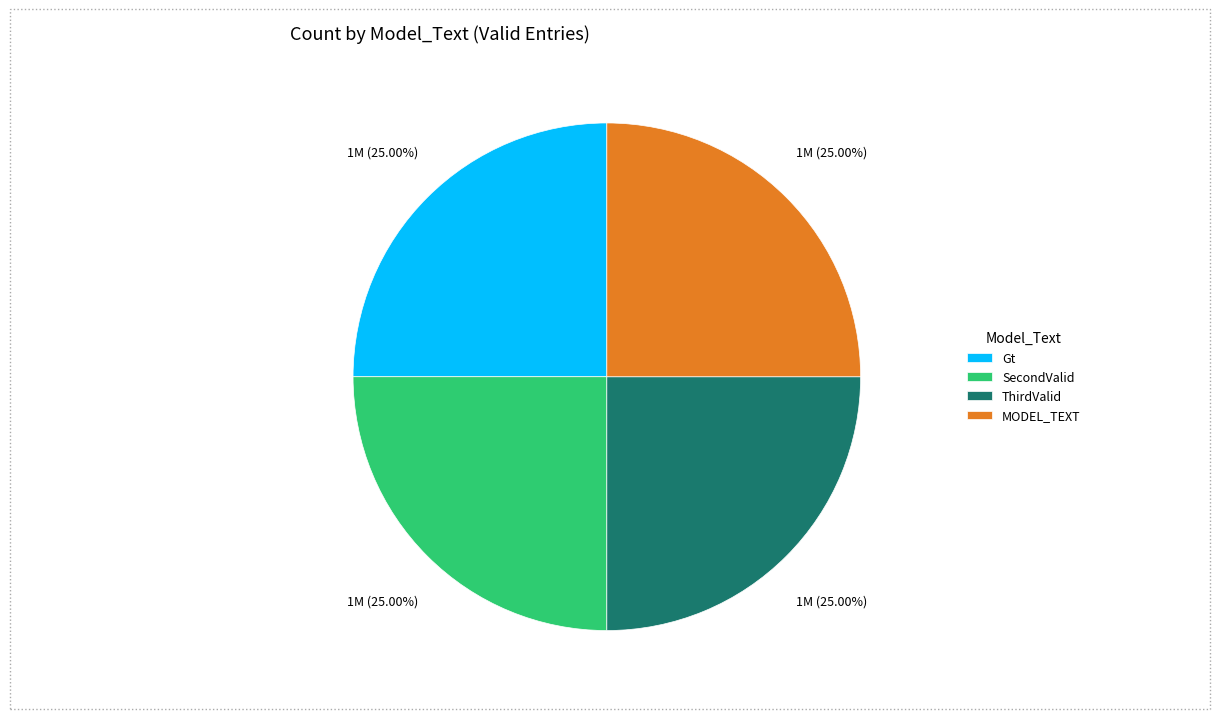

How many slices are in this pie chart?

4